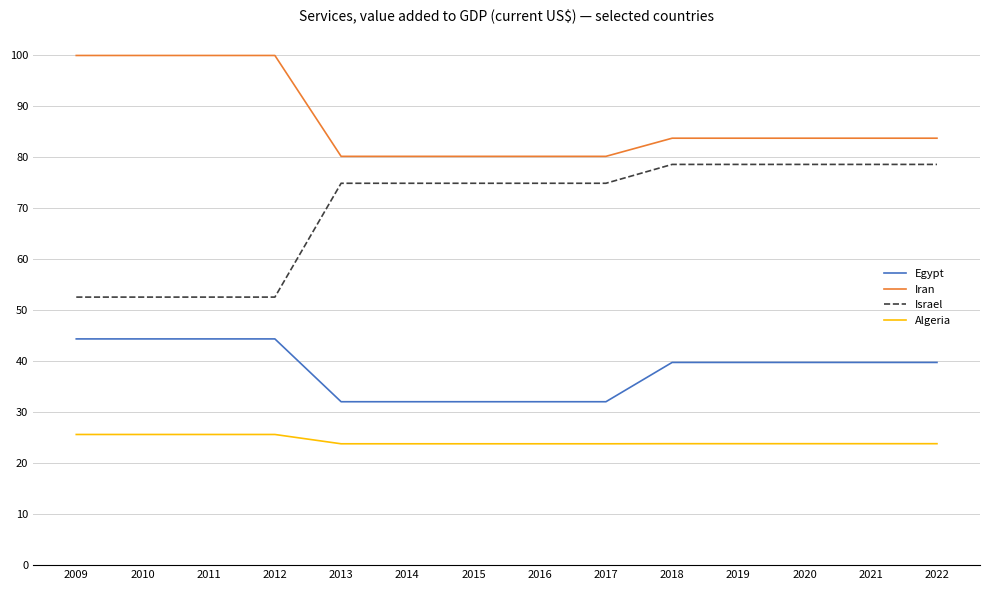

Which series has the largest range (max minus min)?

Israel